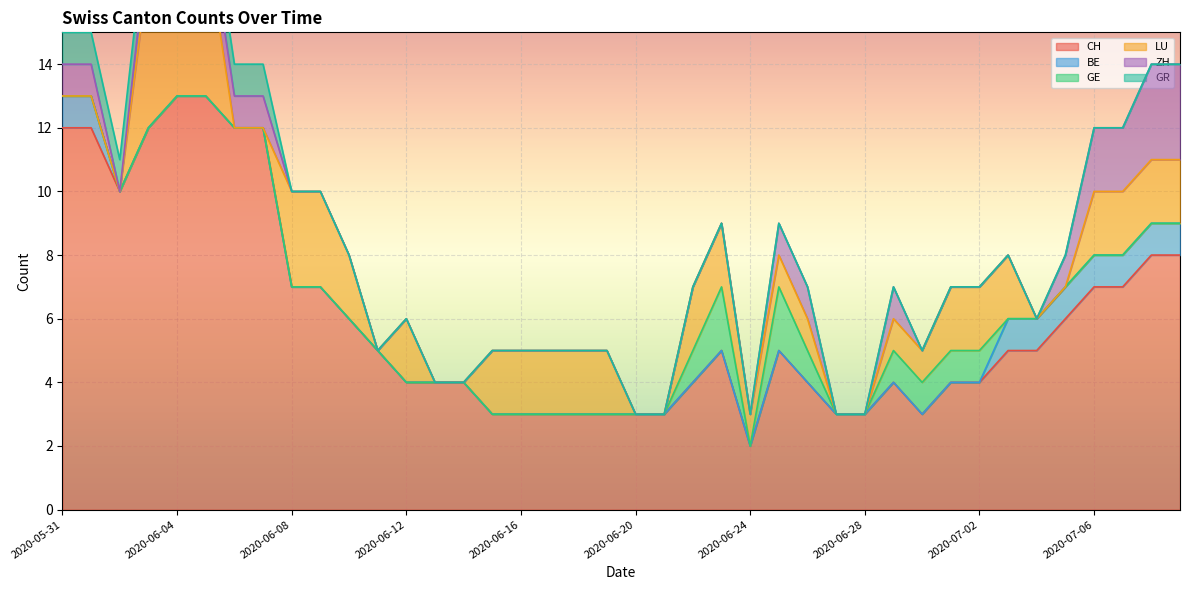

Between 2020-06-26 and 2020-06-19, which is larger?

2020-06-26